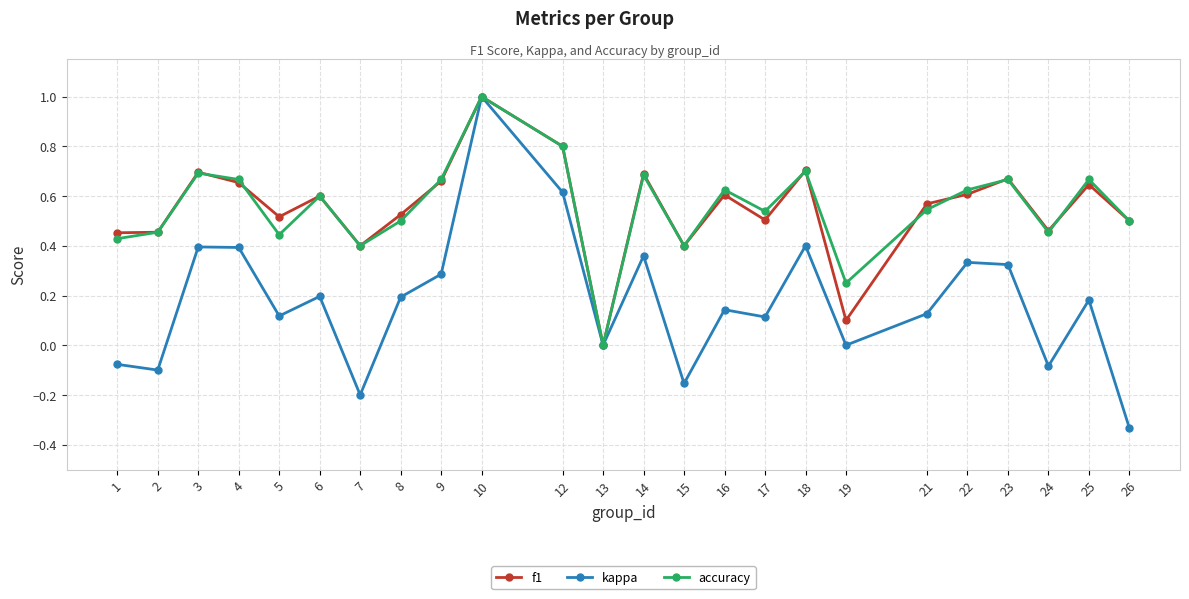

How many values in accuracy are above zero?

23